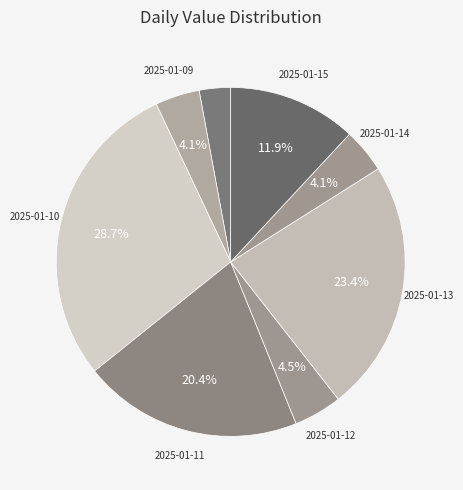

Which category has the smallest portion of the pie?

2025-01-08